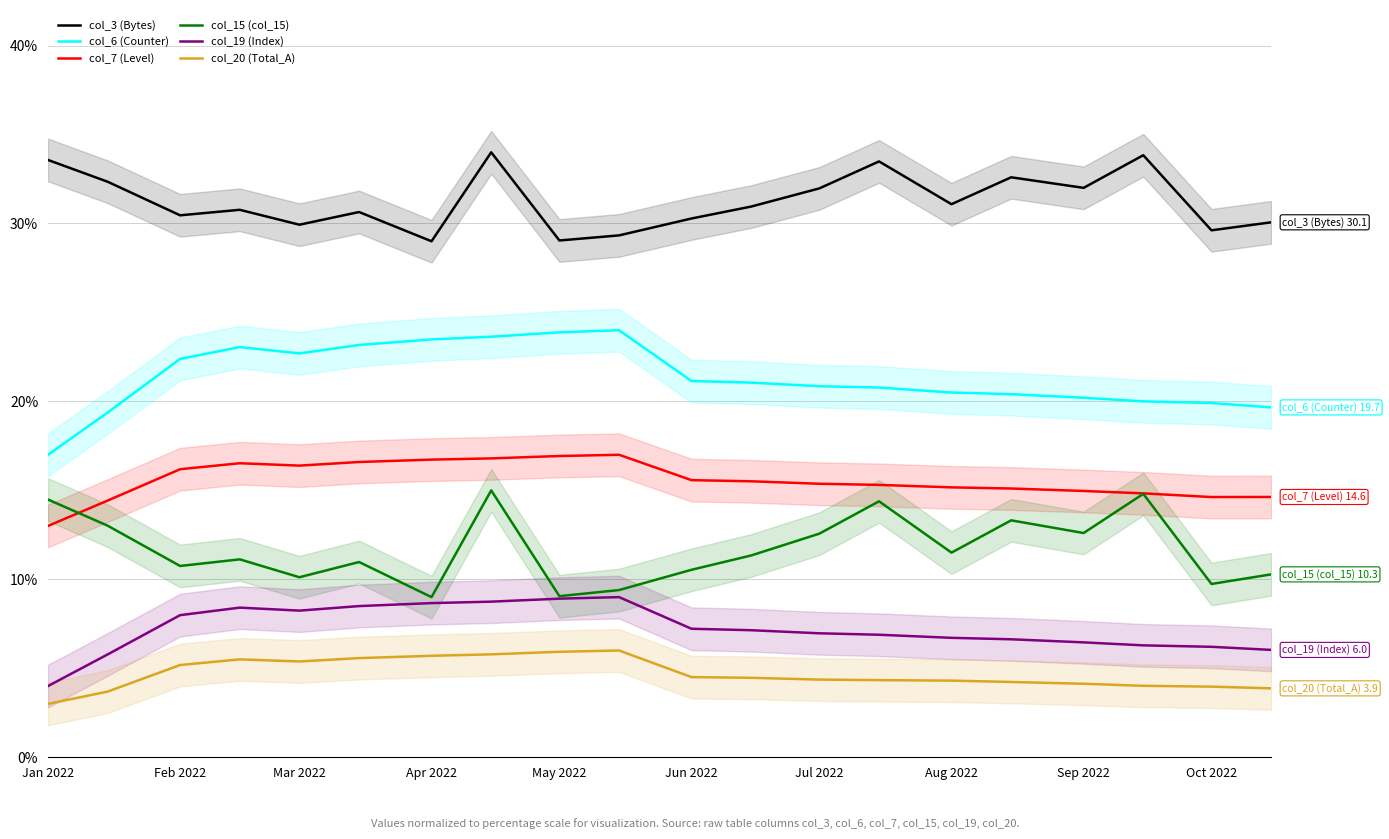

What is the highest value of the col_7 (Level) series?

17.0